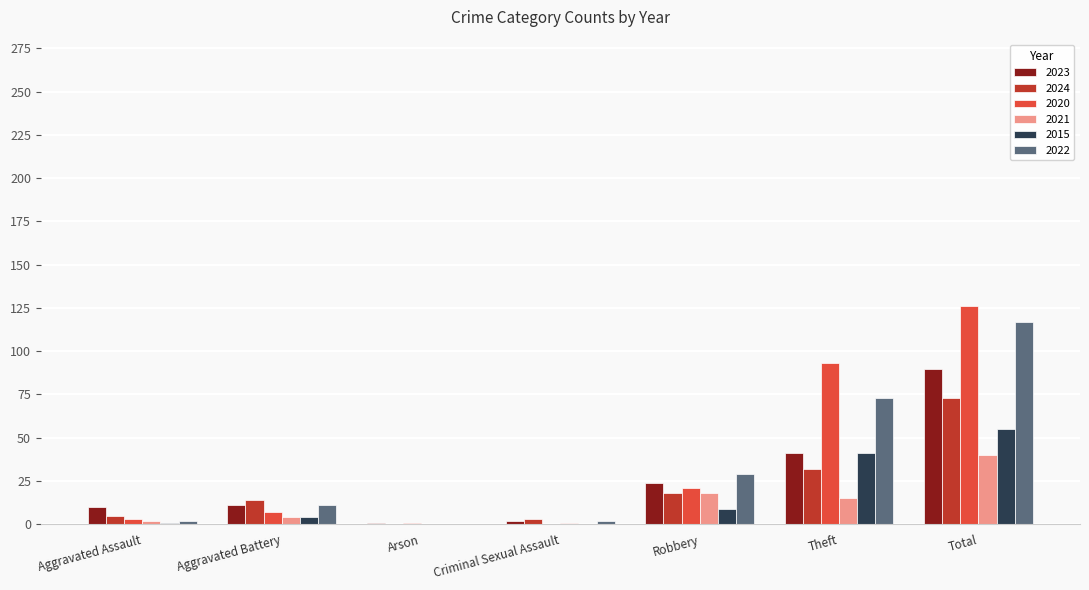

What is the sum of the 2015 values at Aggravated Battery and Total?

59